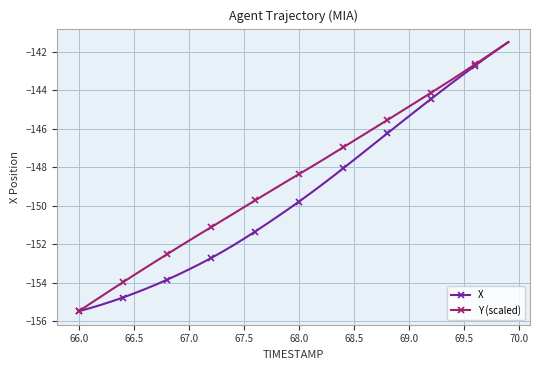

True or false: Y (scaled) has more than 2 points higher than both neighbors.

False